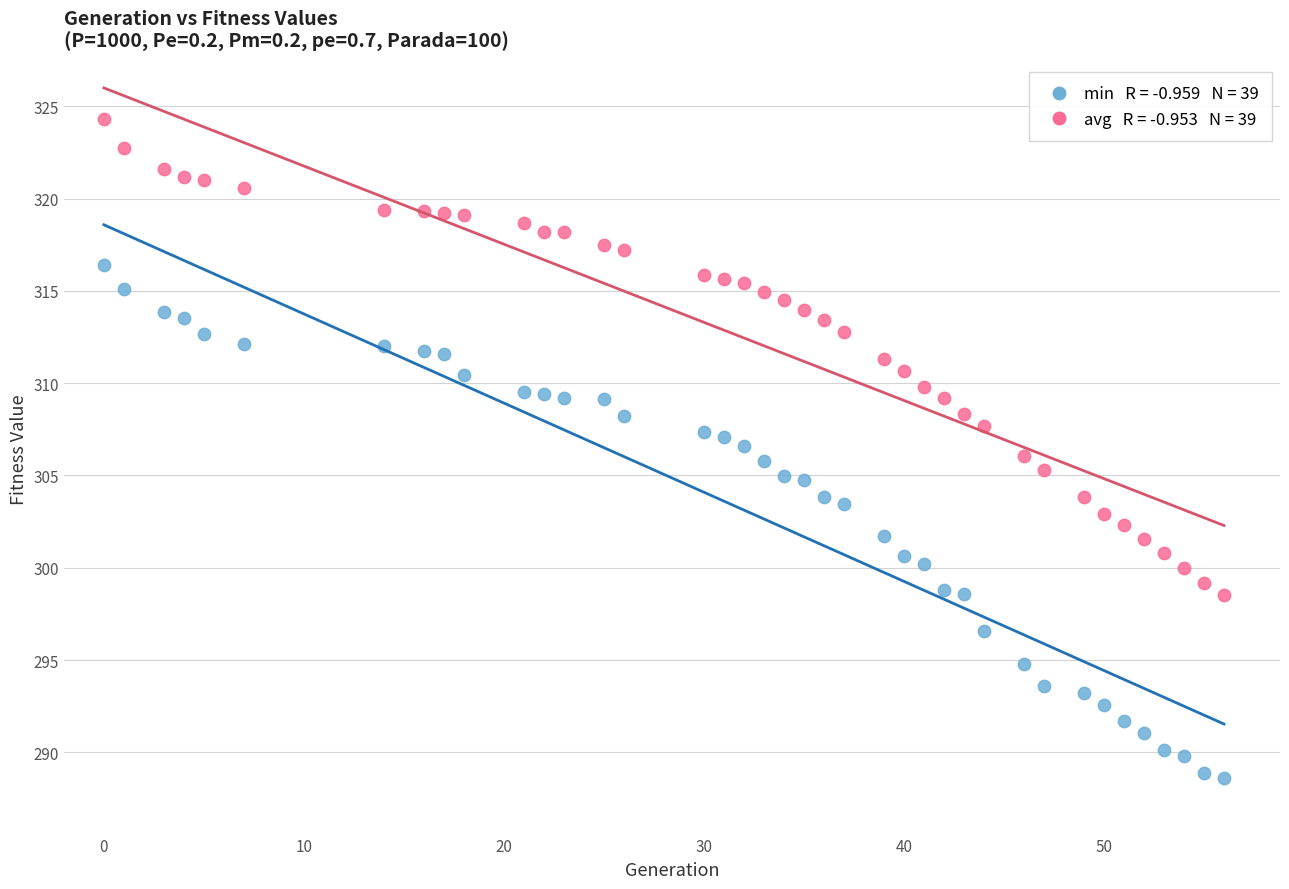

Across all data points, what is the range of X values (max minus min)?

56.0